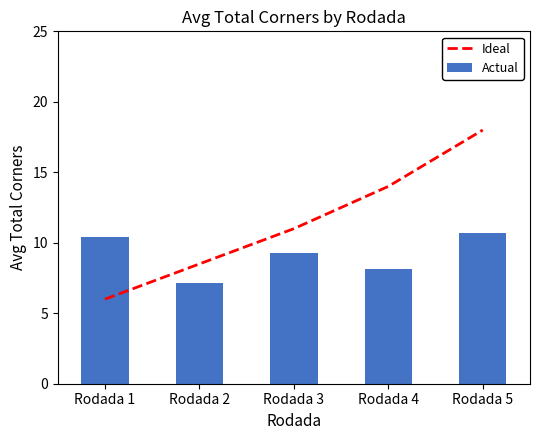

What is the difference between the maximum and minimum values in the Actual series?

3.5